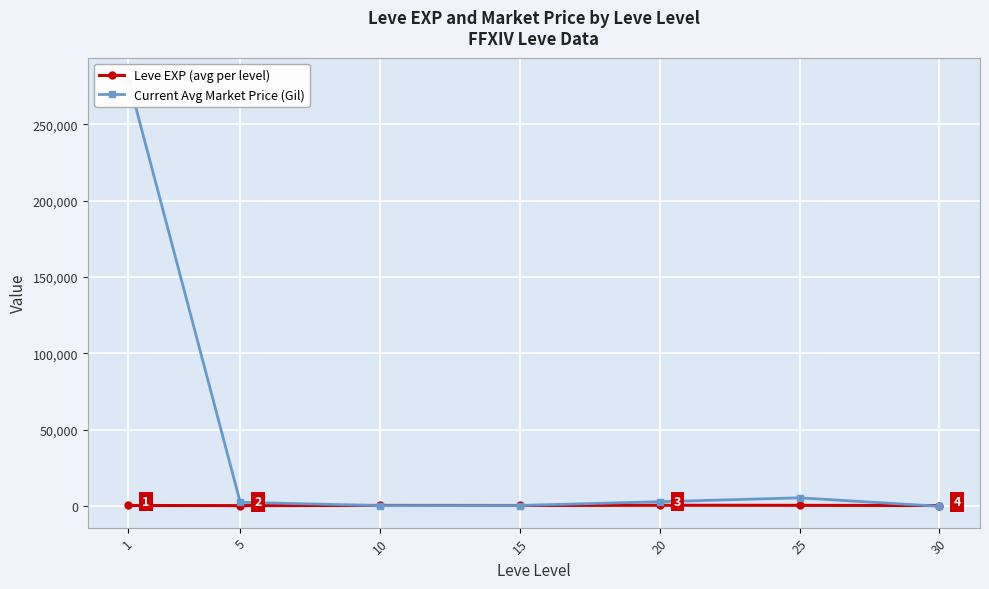

What is the sum of all Current Avg Market Price (Gil) values?

291547.8